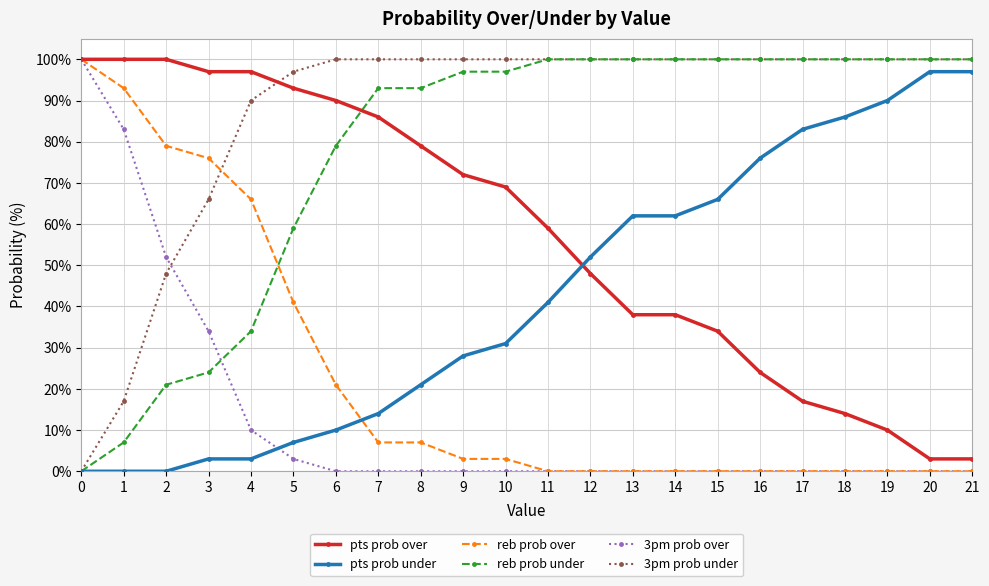

What are all the series names shown in the legend?

pts prob over, pts prob under, reb prob over, reb prob under, 3pm prob over, 3pm prob under